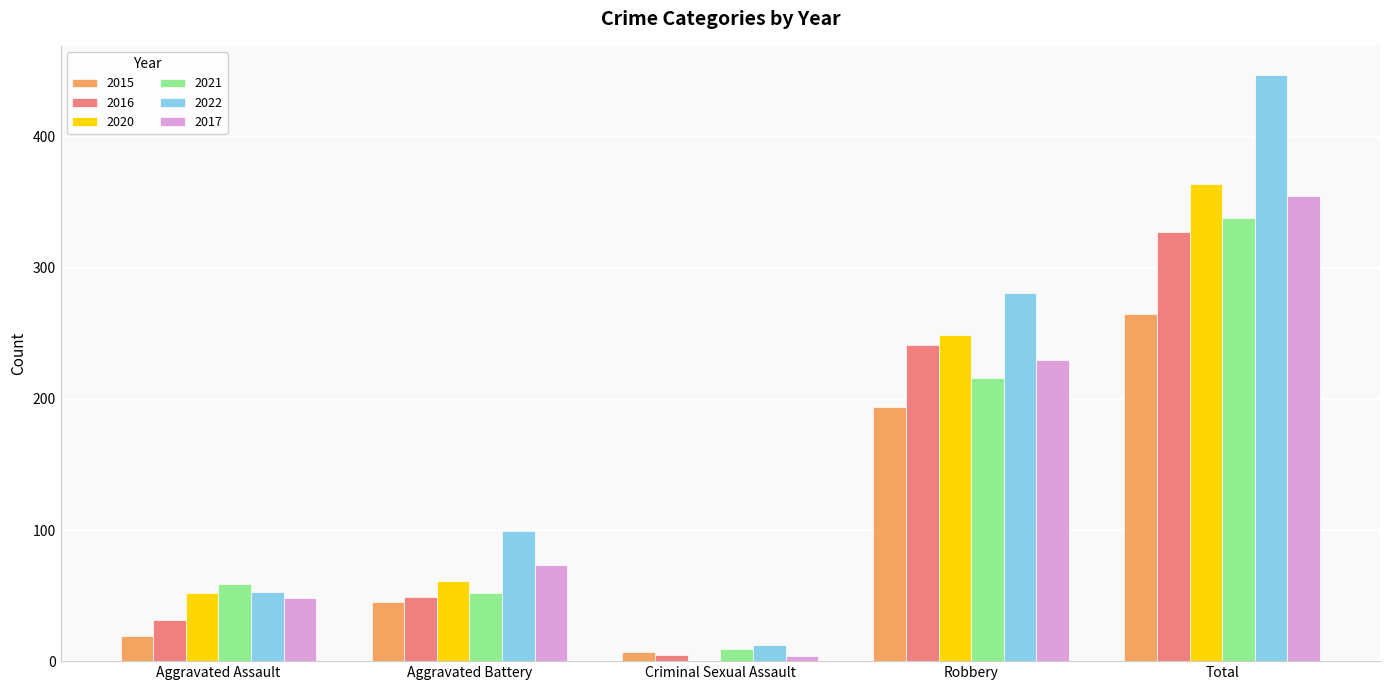

Between Robbery and Total, which series saw the biggest shift?

2022